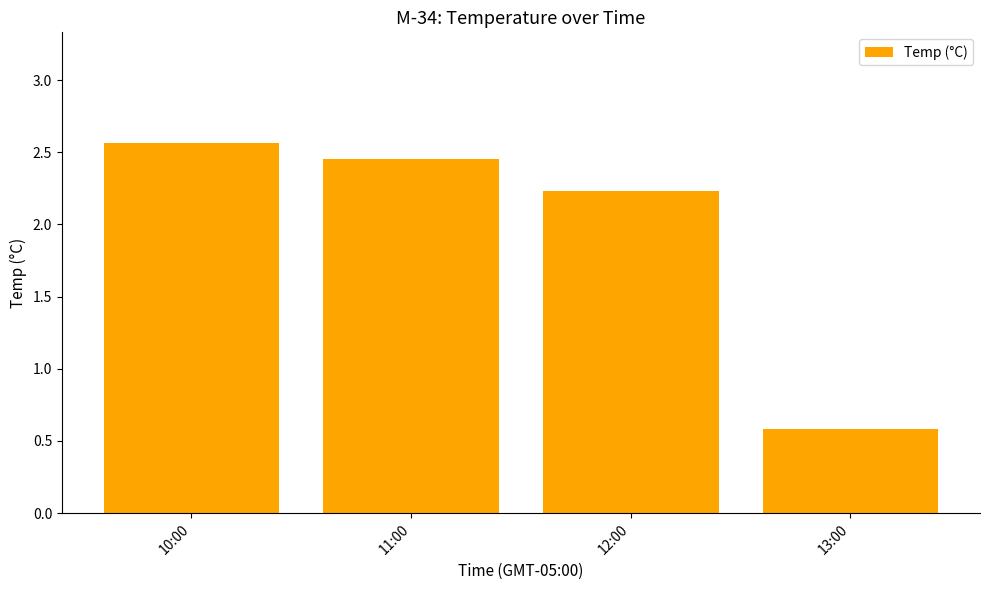

Rank the categories by value from highest to lowest.

10:00, 11:00, 12:00, 13:00